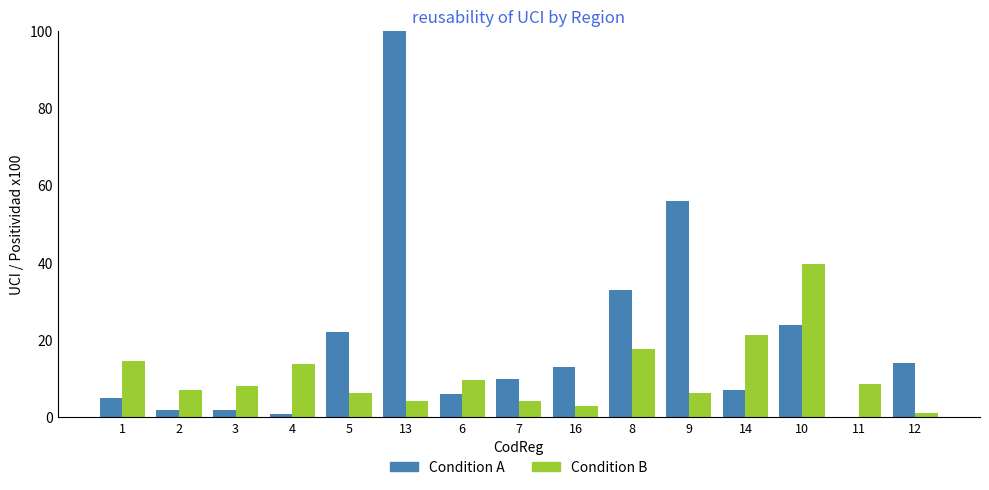

What is the label of the 2nd bar from the left?

2